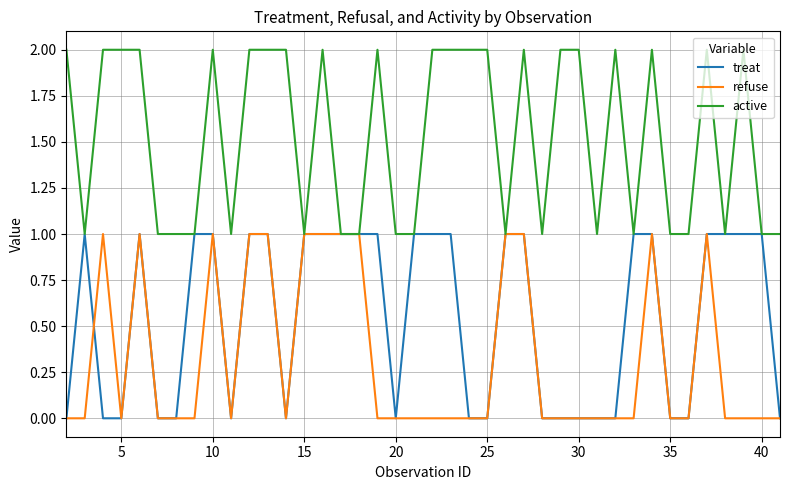

Rank the series by their average value, from lowest to highest.

refuse, treat, active